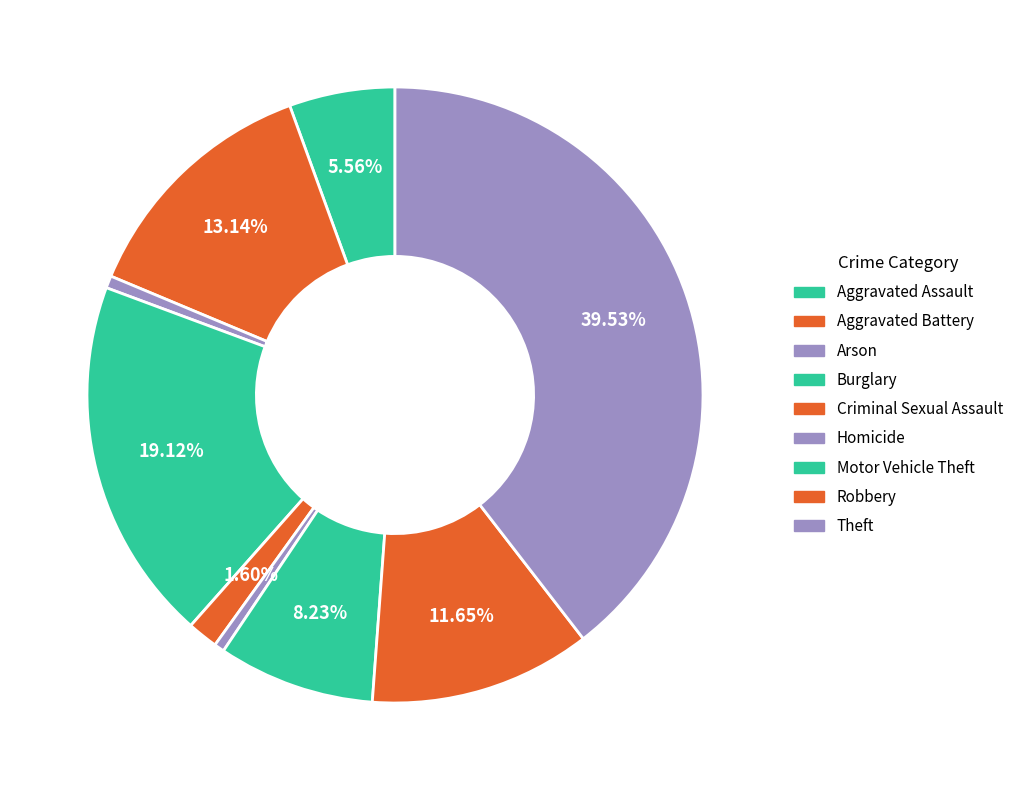

Is it true that Motor Vehicle Theft is 8% of the pie?

True